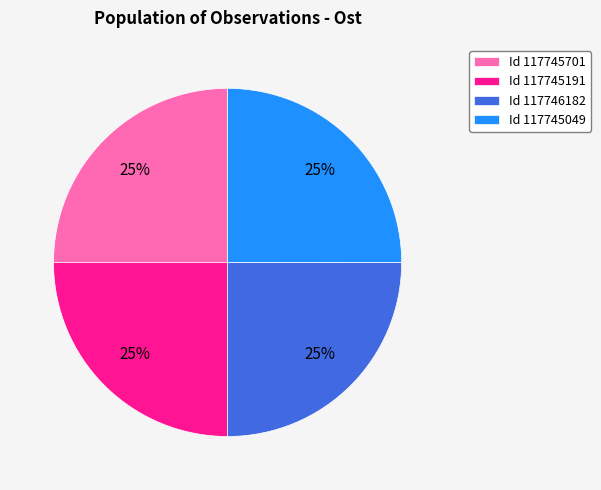

To the nearest percent, what is the average slice percentage?

25%